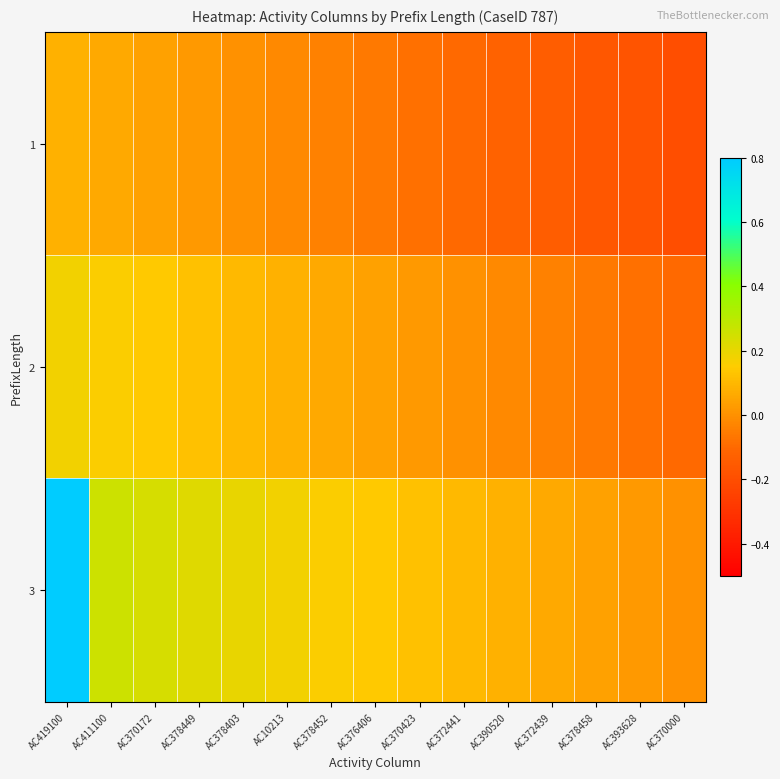

What is the spread (max minus min) of values at AC372441?

0.2